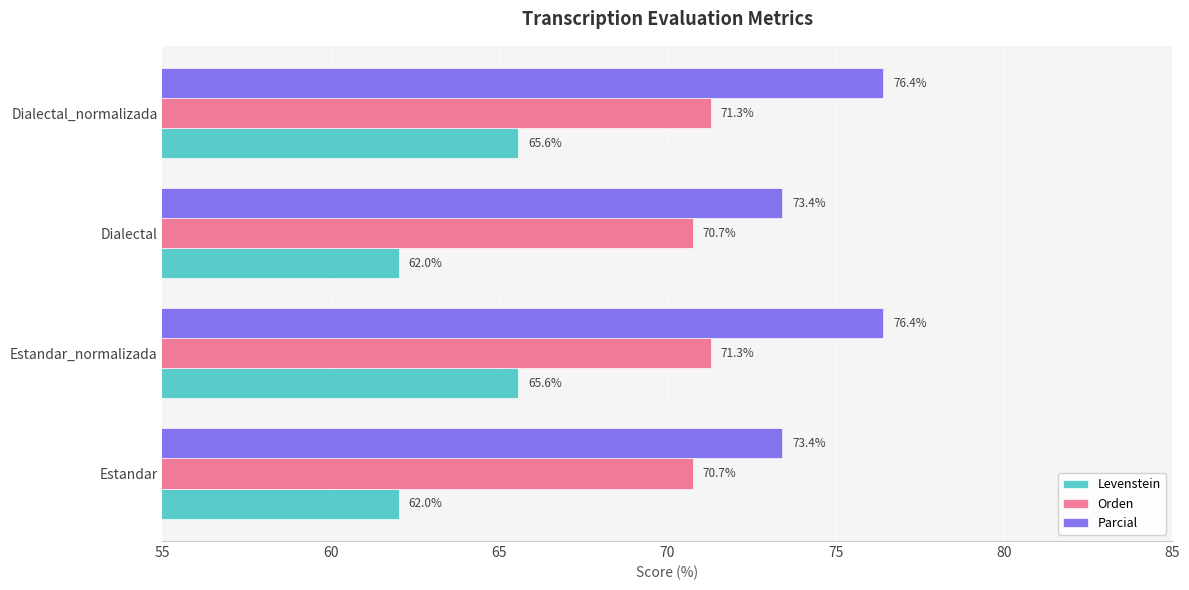

What is the approximate value of Parcial at Estandar?

73.4